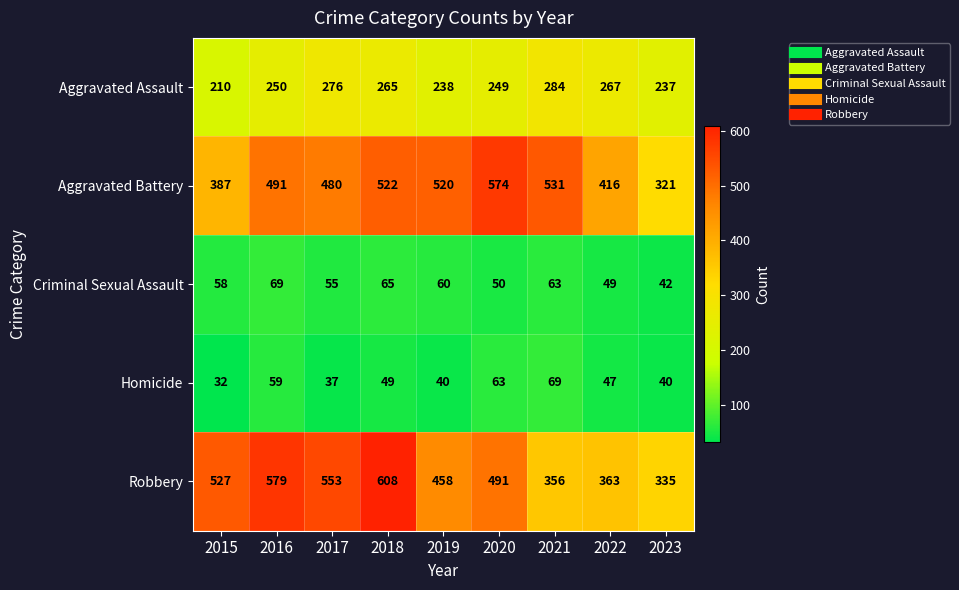

Which category has the highest value across all series?

2018